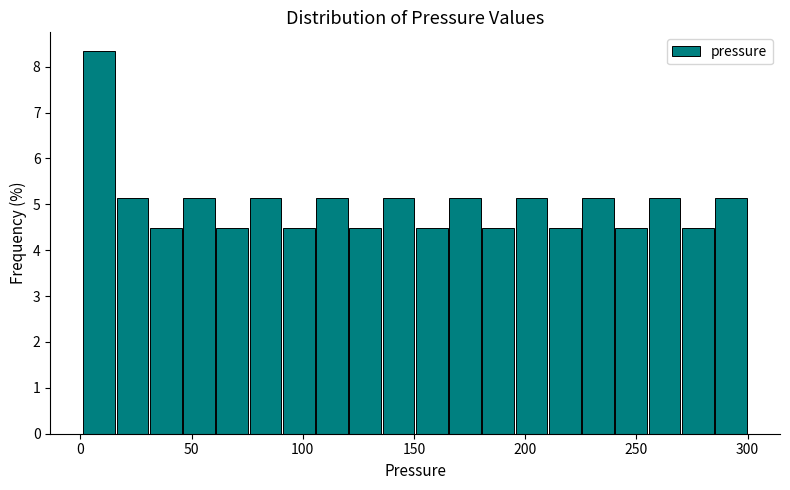

Read against the x-axis, roughly where is the centre of the tallest bar?

10